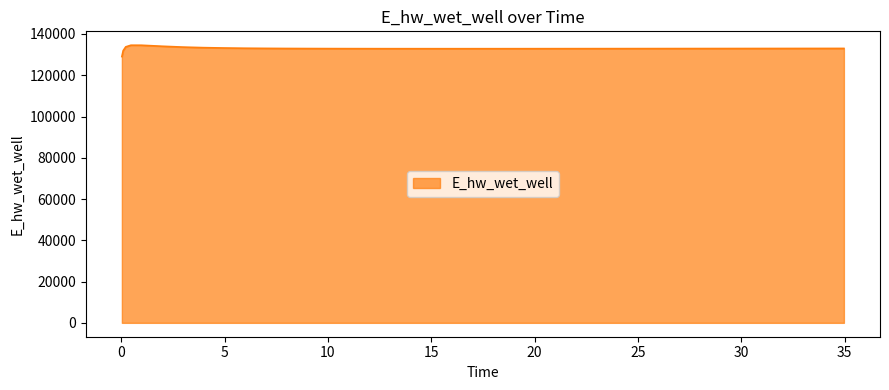

What is the greatest value displayed?

134551.8